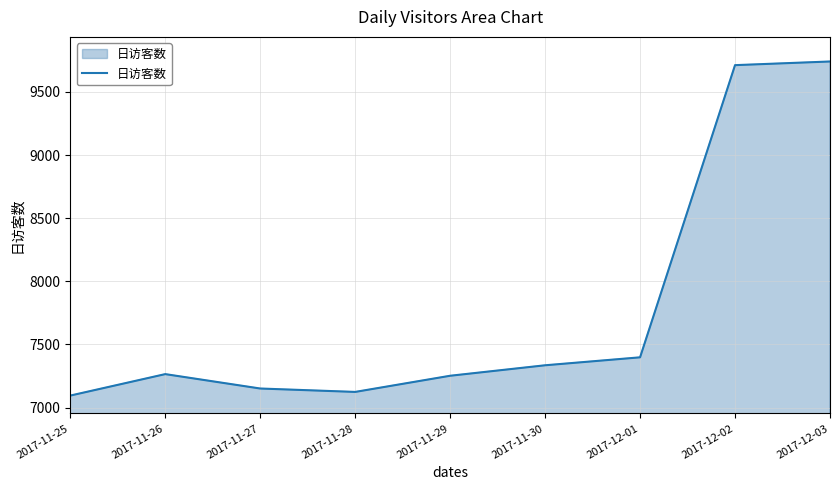

What position from the left is 2017-12-01?

7